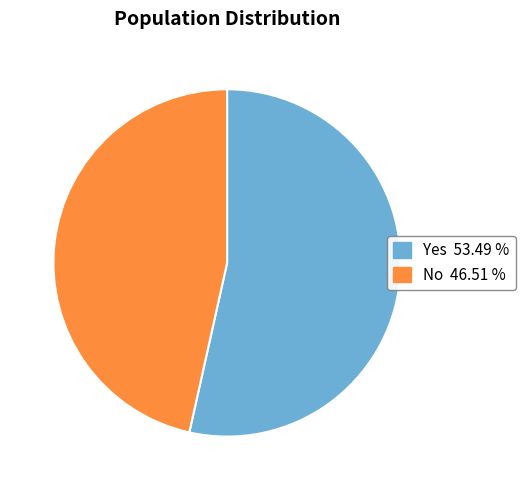

What is the smallest slice in the pie chart?

No